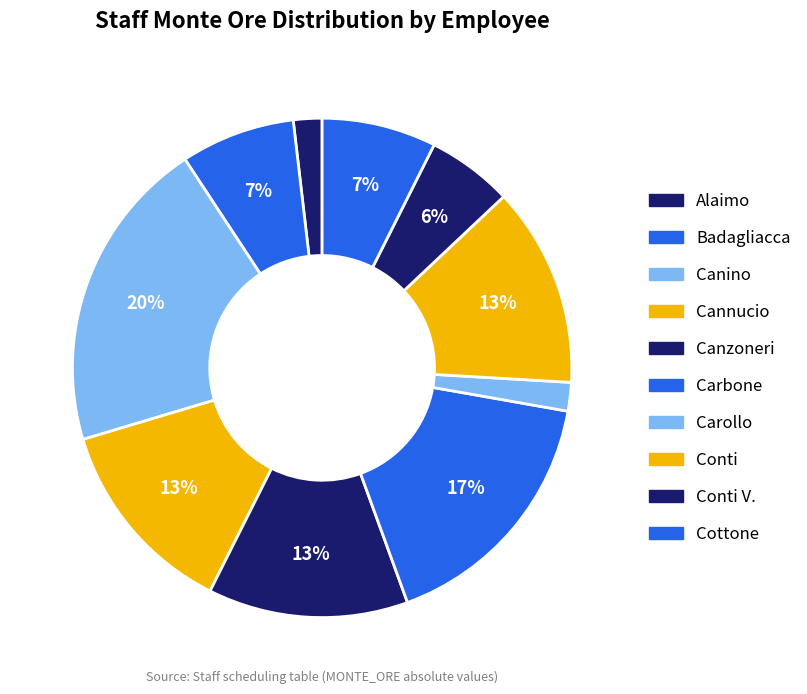

To the nearest percent, what is the average slice percentage?

10%